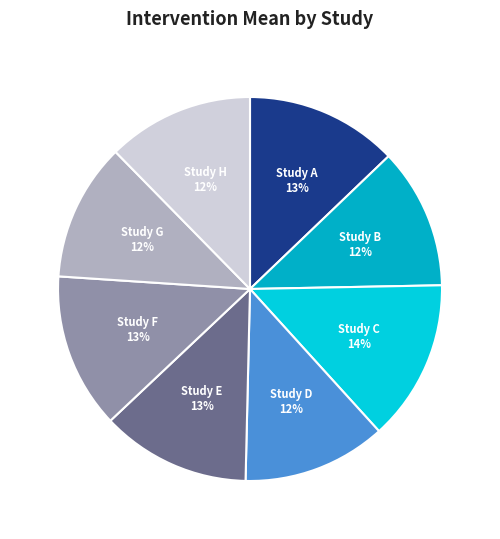

Approximately how many times larger is the value at Study F compared to Study G?

1.1